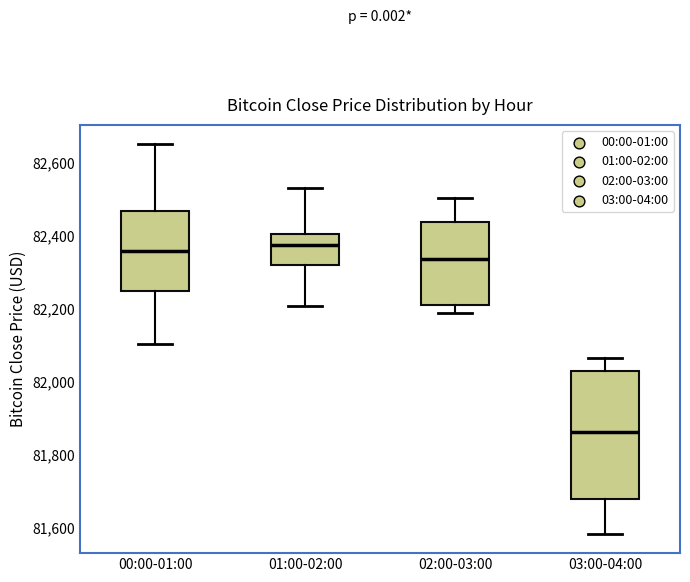

Where is the upper edge of the box for 00:00-01:00 on the y-axis? The values are not printed on the chart, so give them approximately, as read against the axis.

82460